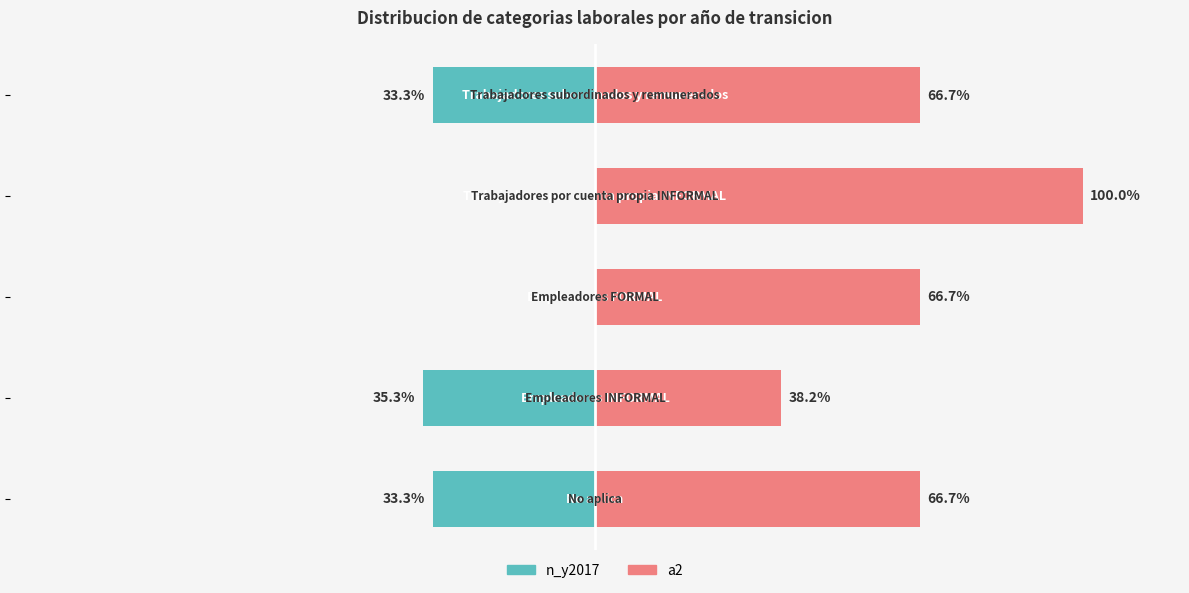

Is the value of n_y2017 at 1 greater than the value of a2 at 1?

No